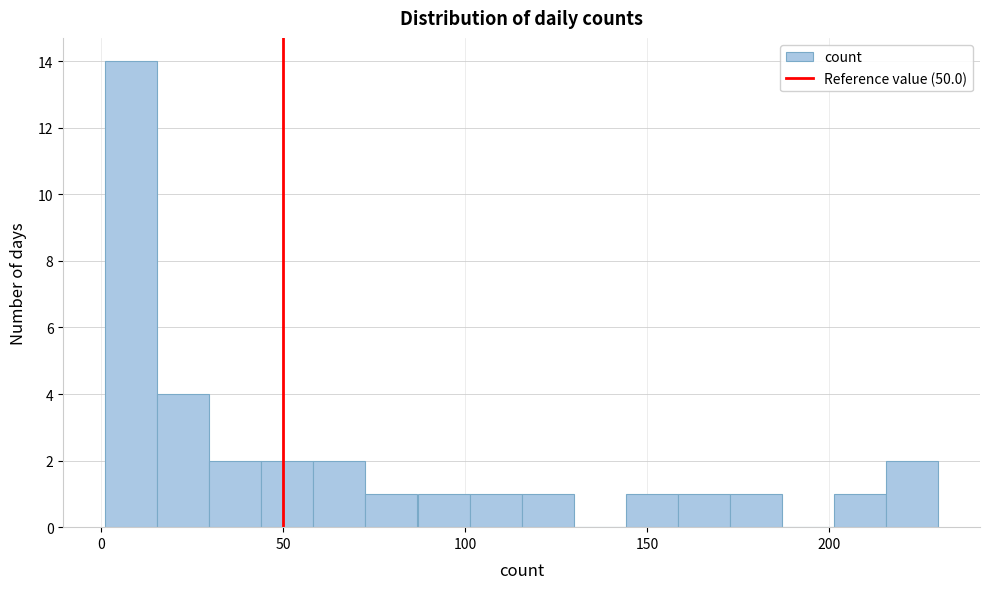

Around what value on the x-axis is the tallest bar? Give the approximate position of its centre, as read against the axis.

10